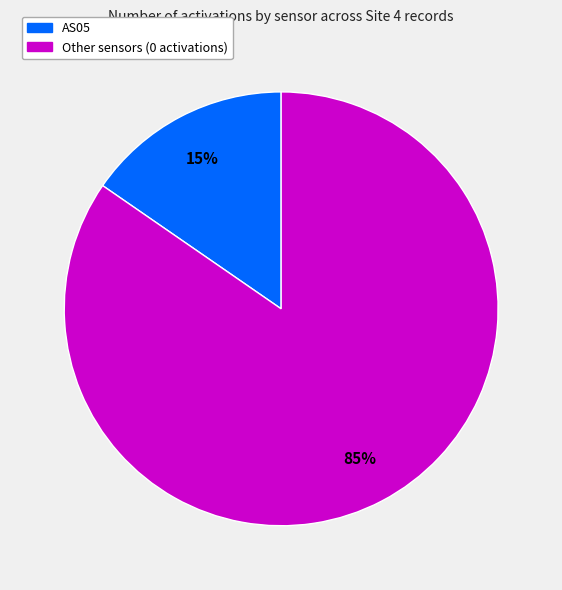

Is there a majority slice in this chart?

Yes